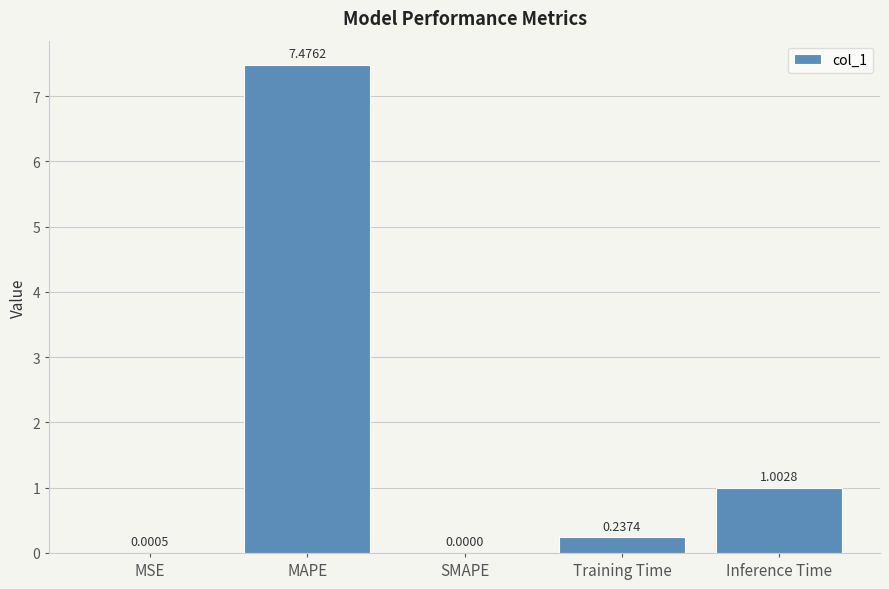

The chart shows a value of 0.0 at MSE. True or false?

True